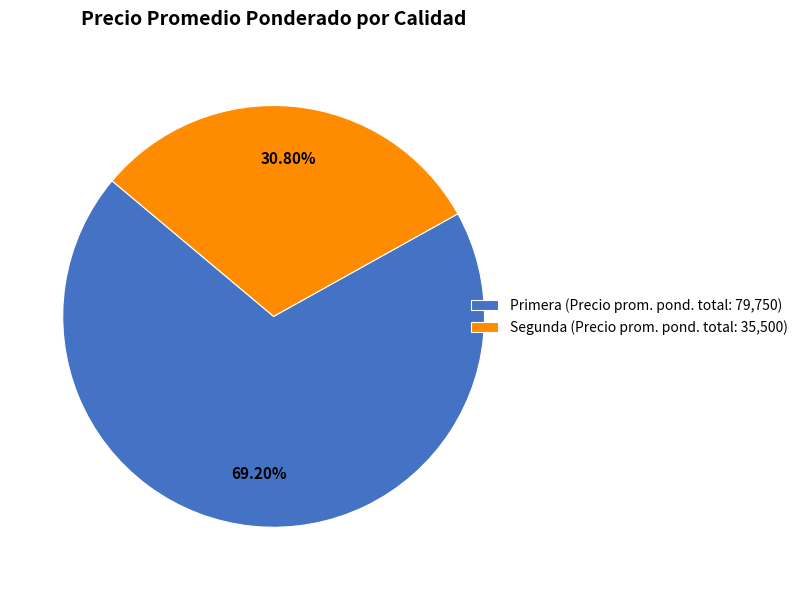

Do Segunda (Precio prom. pond. total: 35,500) and Primera (Precio prom. pond. total: 79,750) together represent more than half of the pie?

Yes